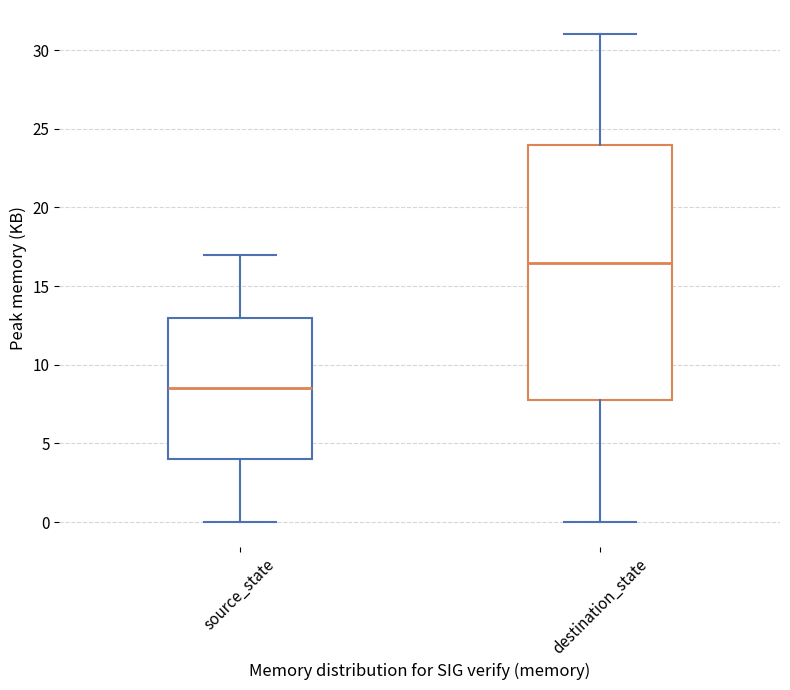

Reading left to right, transcribe this box plot: for each box, give where its median line is, the range the box spans, and where its two whiskers end, as read against the y-axis. The values are not printed on the chart, so give them approximately, as read against the axis.

source_state: median 8.5, box 4.0 to 13.0, whiskers 0.0 to 17.0
destination_state: median 16.5, box 8.0 to 24.0, whiskers 0.0 to 31.0